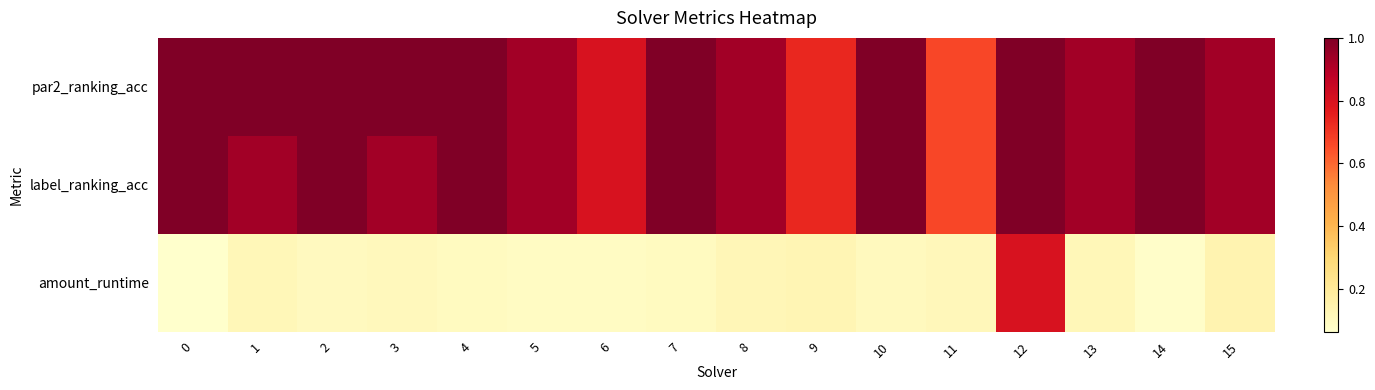

Which series has the widest spread of values?

amount_runtime